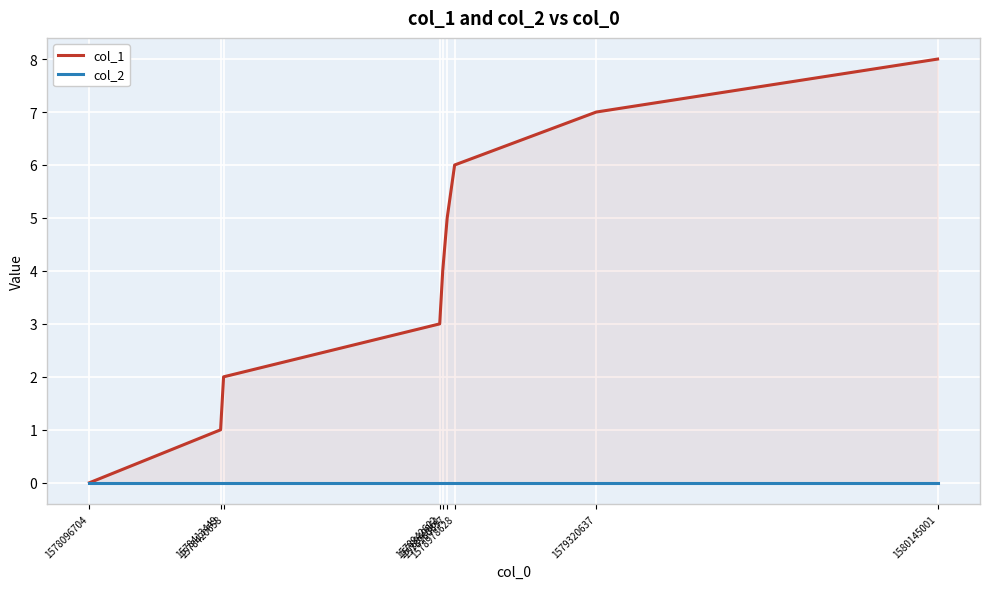

Where does the col_1 series first go above 4?

1578960637